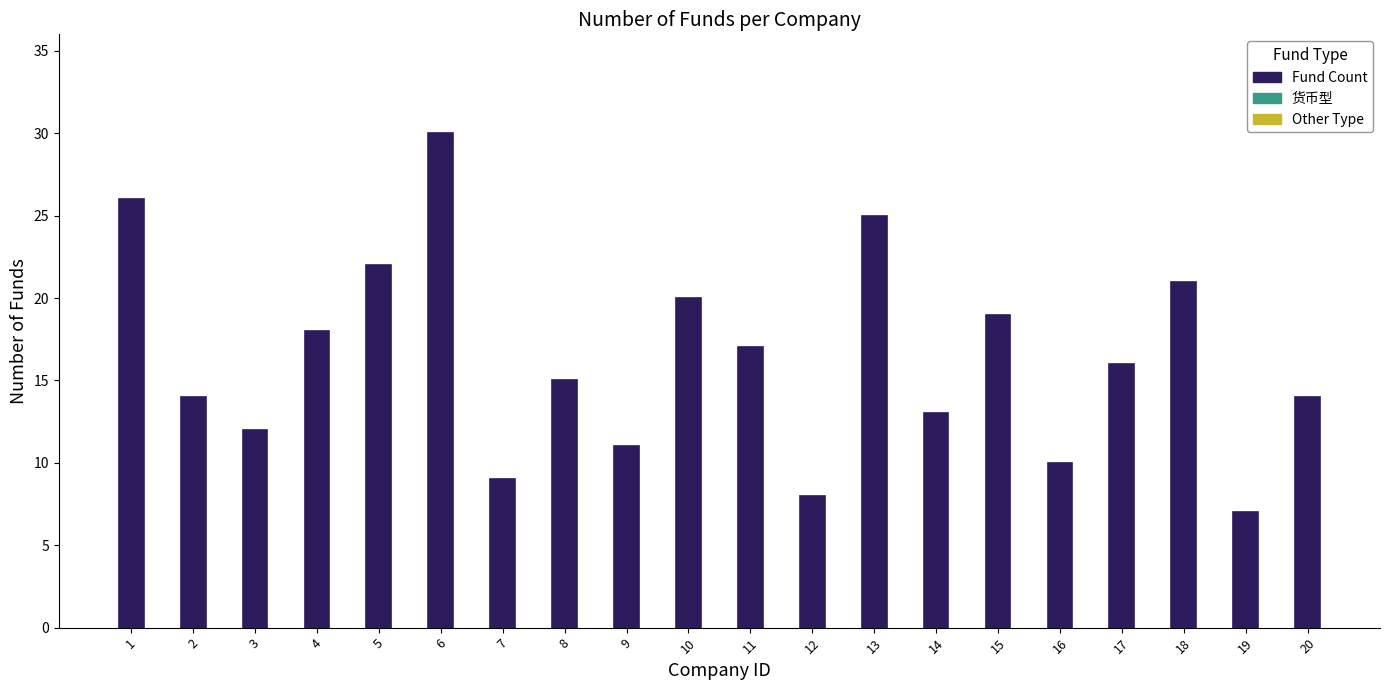

Reading right to left, transcribe all the data shown in this chart.

20=14	19=7	18=21	17=16	16=10	15=19	14=13	13=25	12=8	11=17	10=20	9=11	8=15	7=9	6=30	5=22	4=18	3=12	2=14	1=26